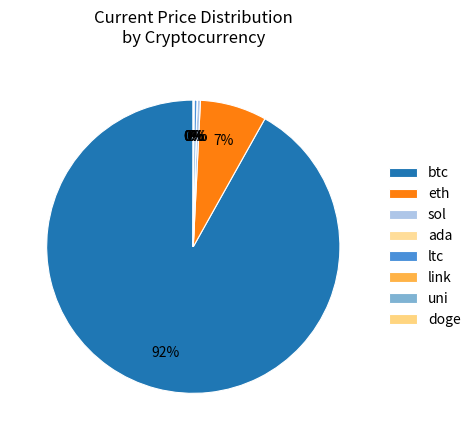

The sol slice represents 0% of the pie. True or false?

True